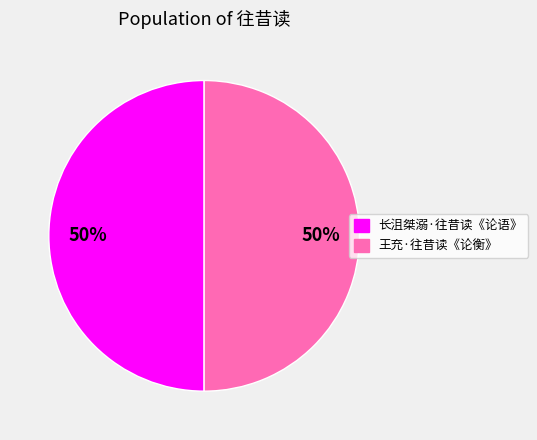

Do 王充·往昔读《论衡》 and 长沮桀溺·往昔读《论语》 together represent more than half of the pie?

Yes